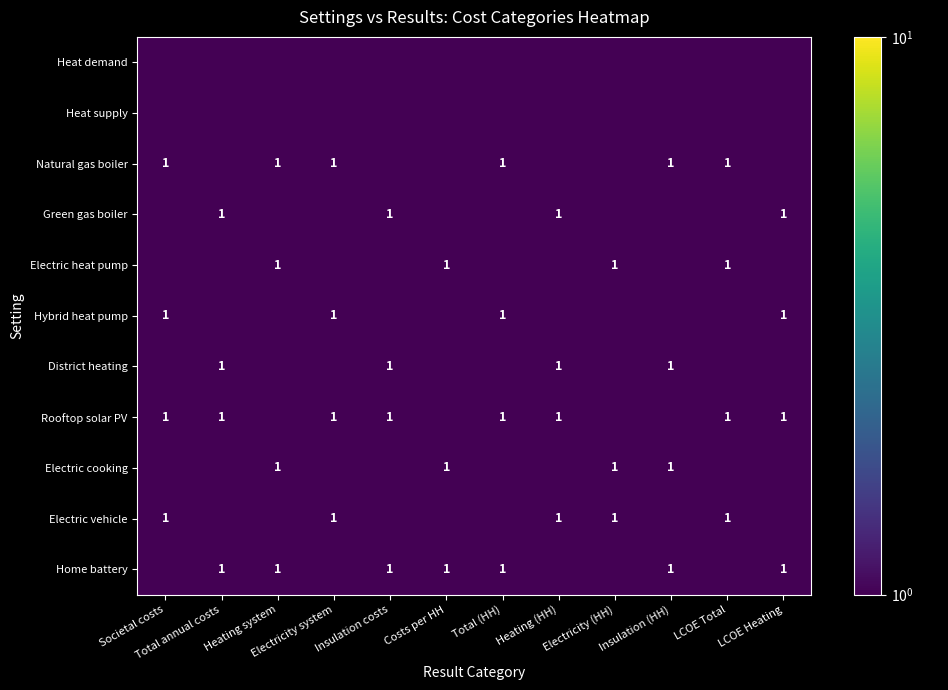

What is the difference between the maximum and minimum values in the District heating series?

1.0